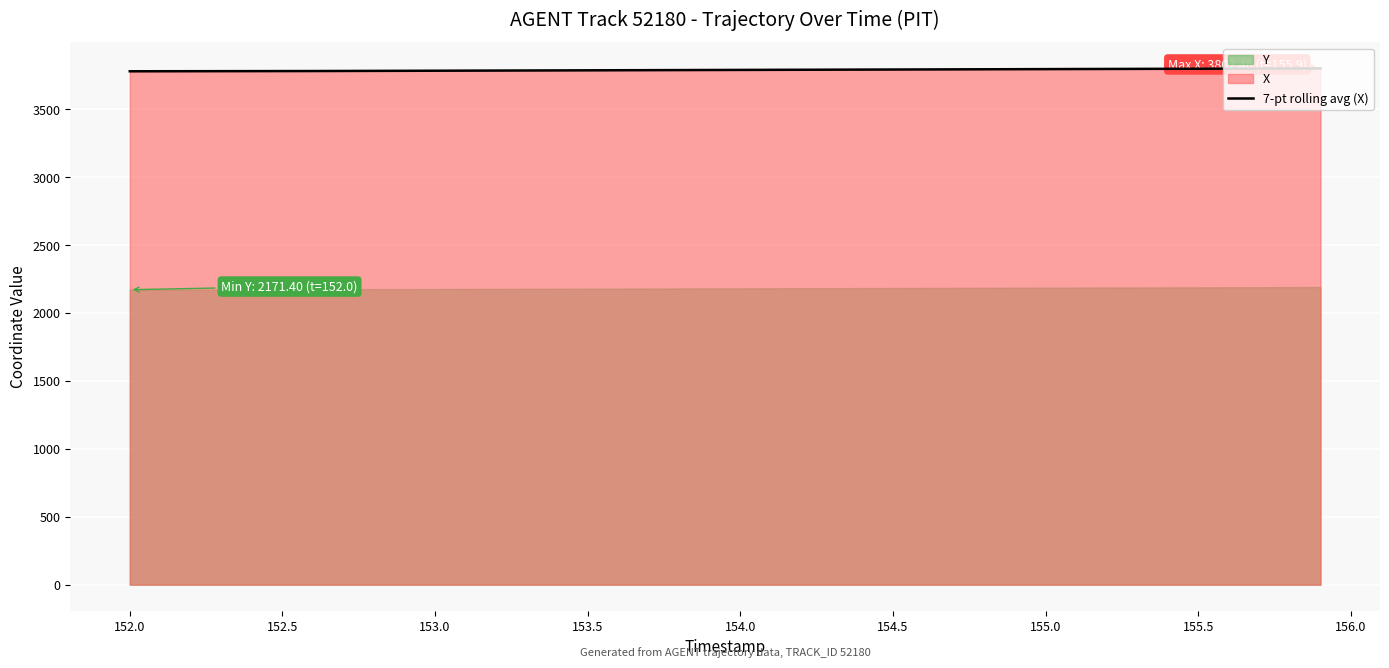

What is the lowest value of the 7-pt rolling avg (X) series?

3779.5